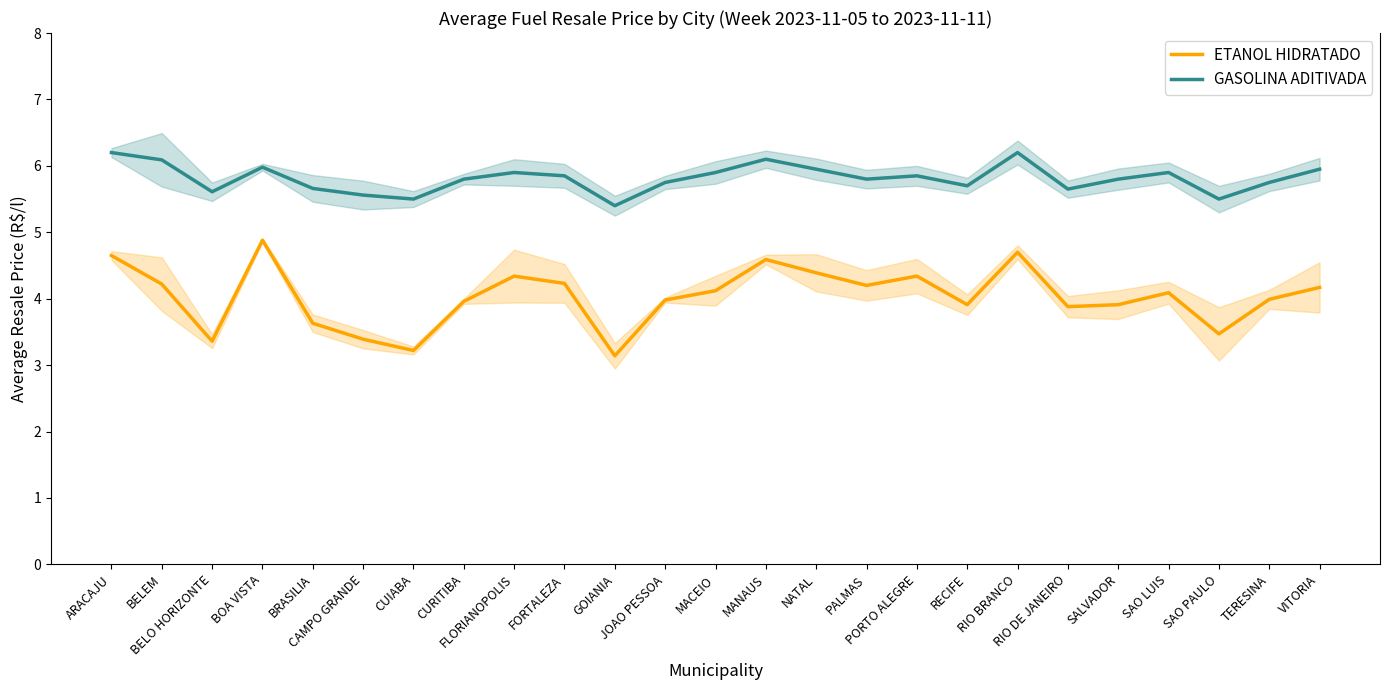

Which category has the lowest value in the GASOLINA ADITIVADA series?

GOIANIA